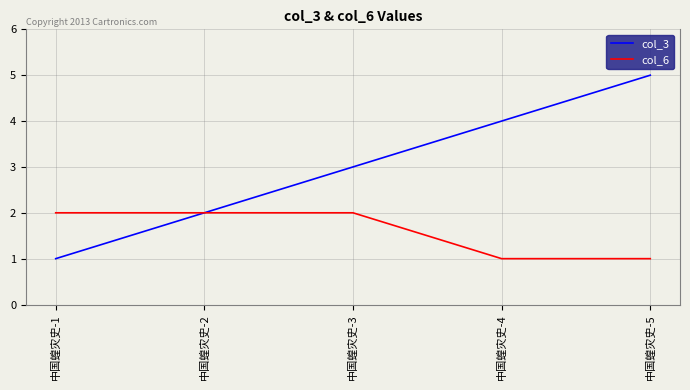

Rank the series at 中国蝗灾史-3 from lowest to highest value.

col_6, col_3